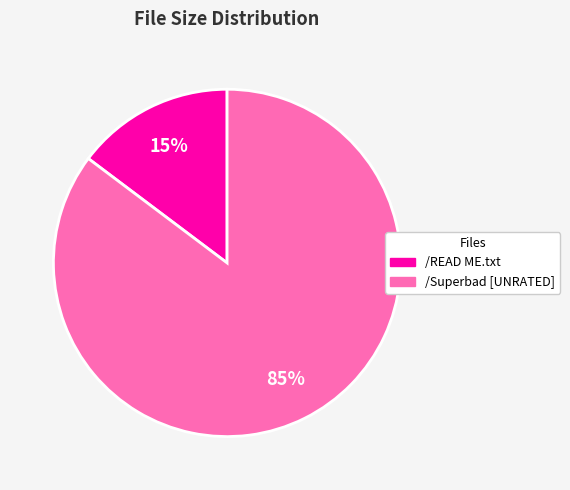

Does /READ ME.txt account for over 50% of the chart?

No